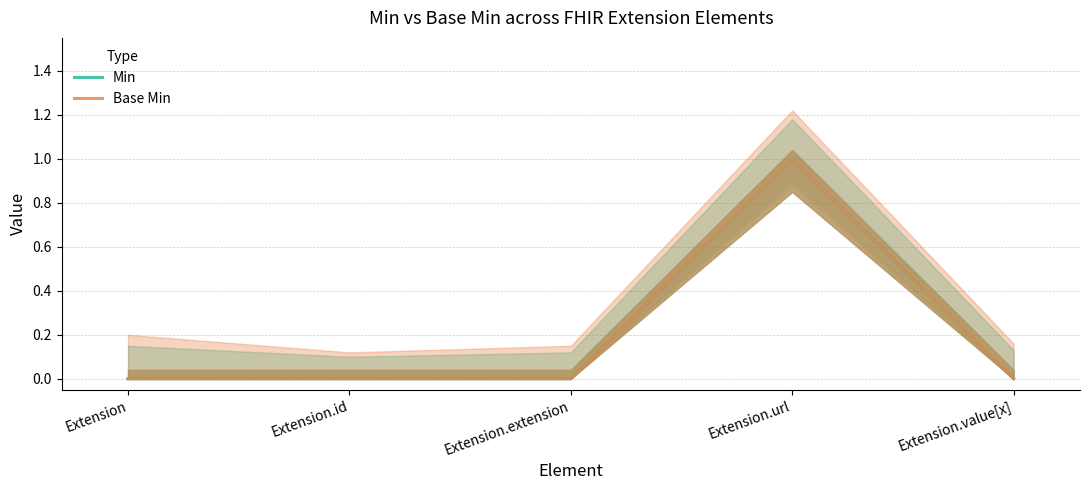

Does the chart have visible grid lines?

Yes